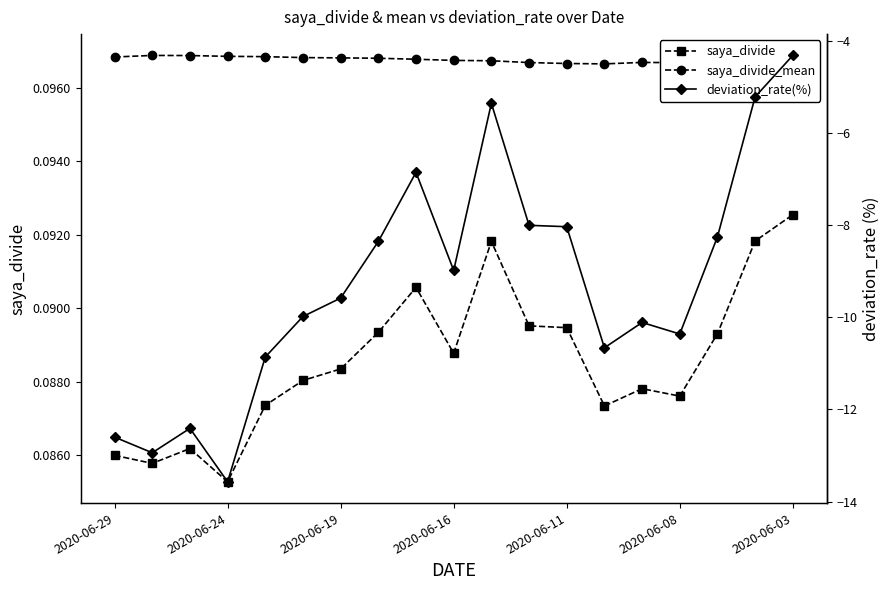

At which label does saya_divide reach its peak?

2020-06-03